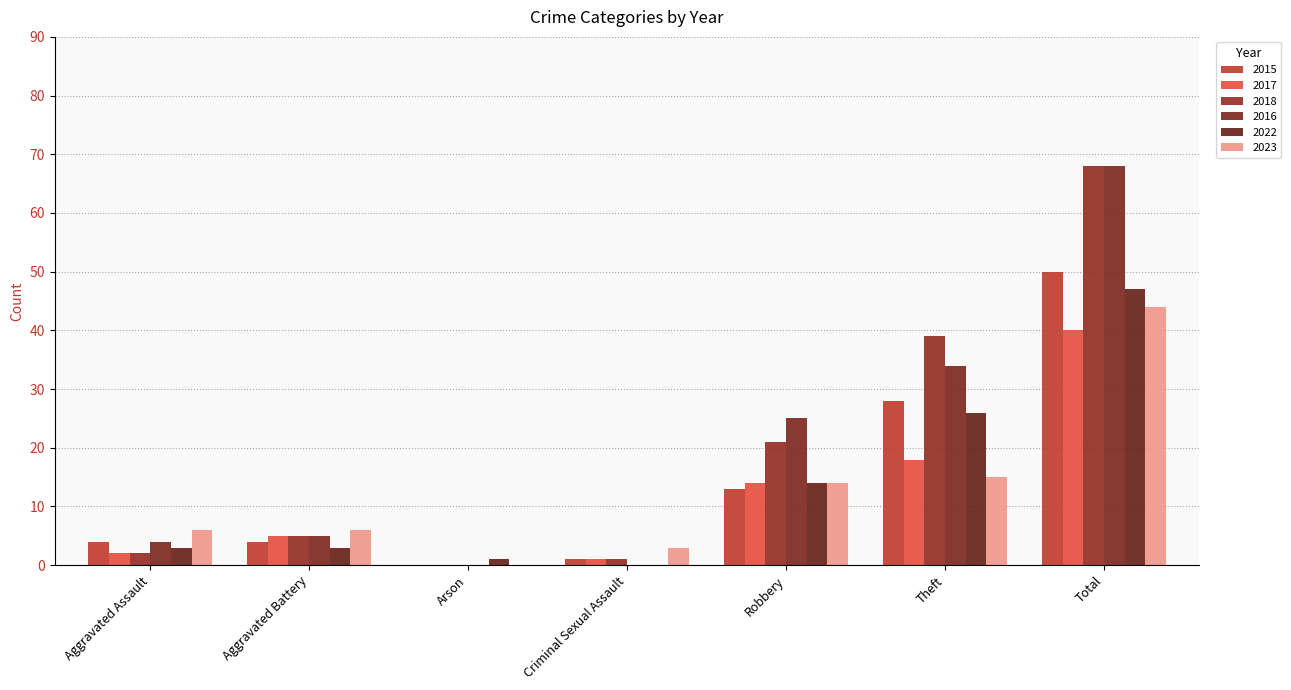

What position from the right is Aggravated Battery?

6